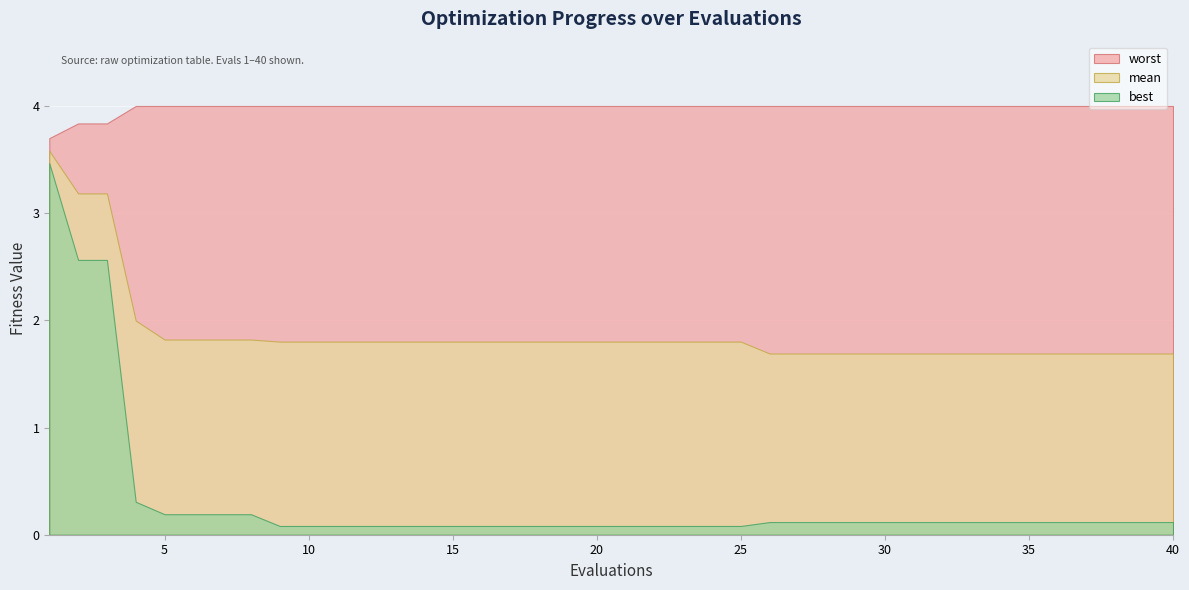

Count the number of data series in this chart.

3